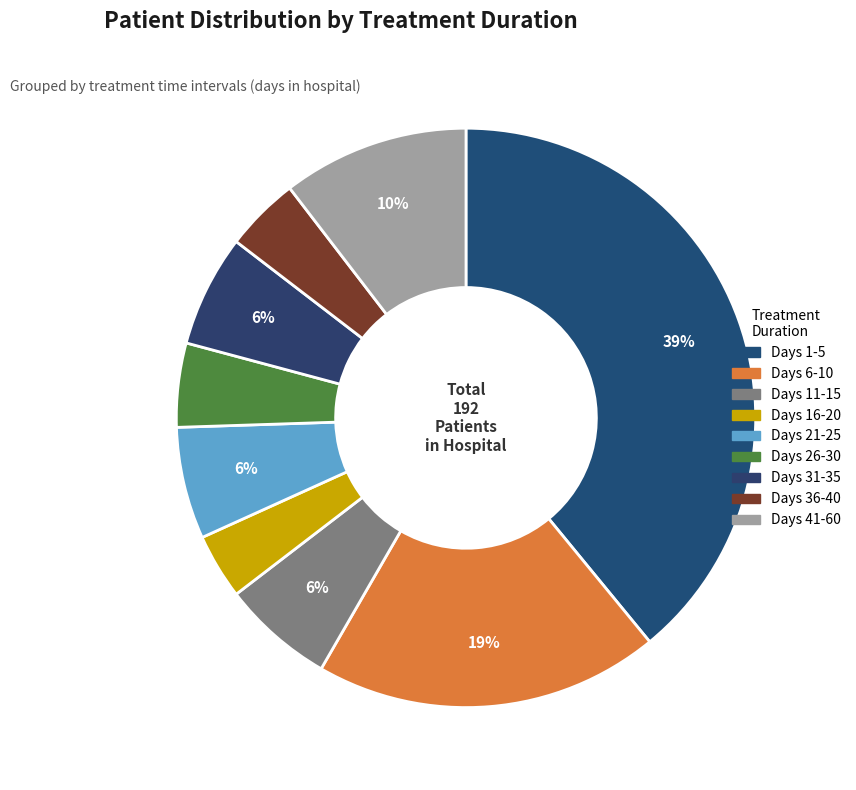

Which category has the biggest portion of the pie?

Days 1-5